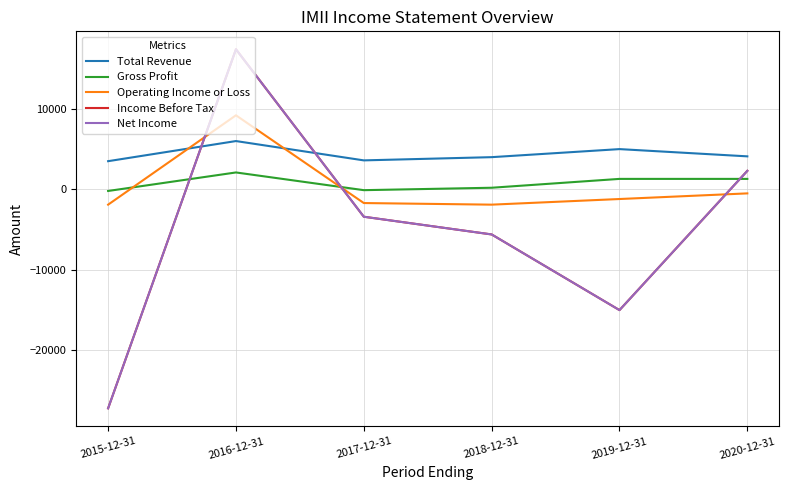

Is this an area chart (filled region under the line)?

No